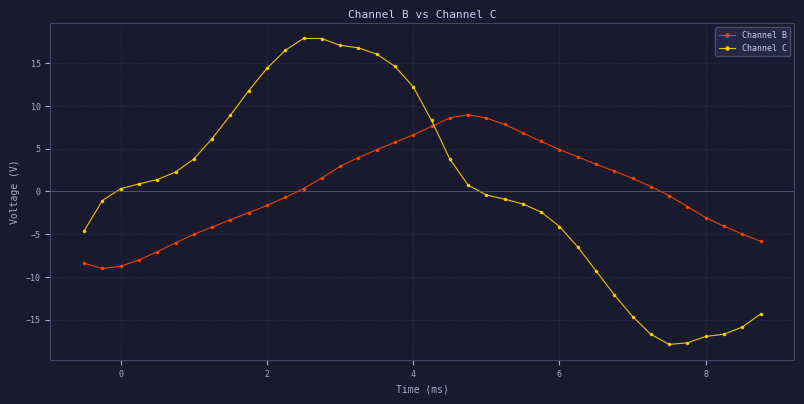

What is the greatest value displayed?

17.9